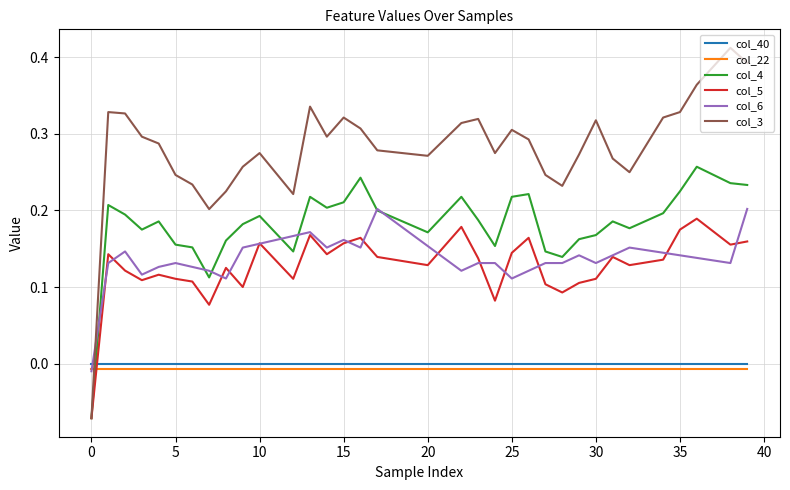

Which series has the widest spread of values?

col_3